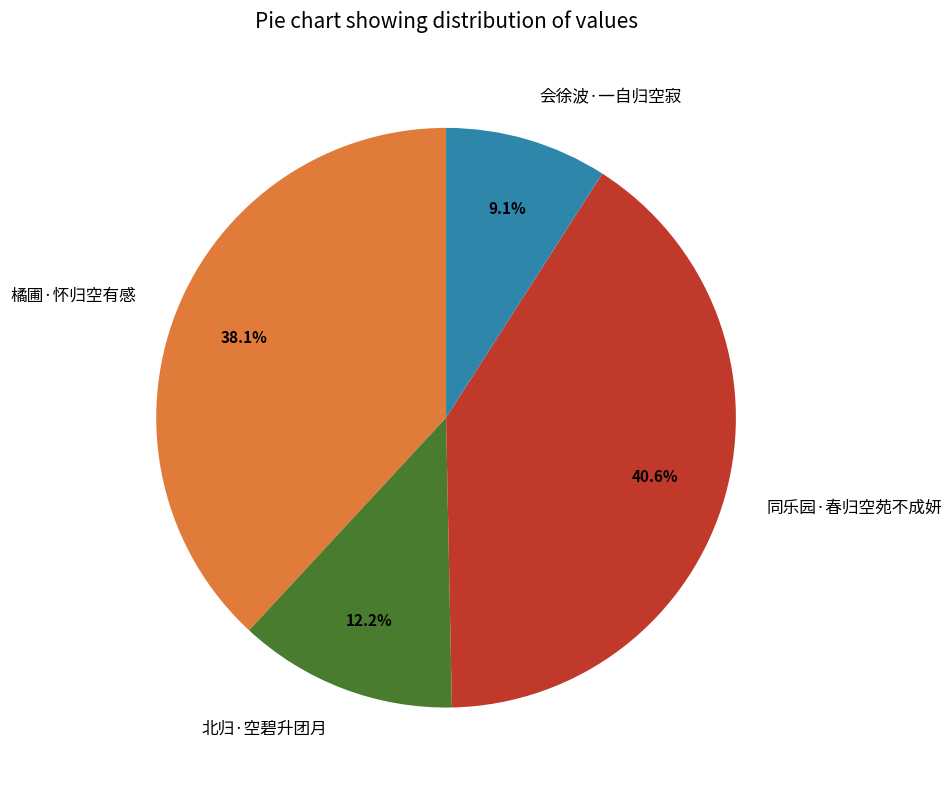

True or false: 北归·空碧升团月 accounts for 12% of the total.

True